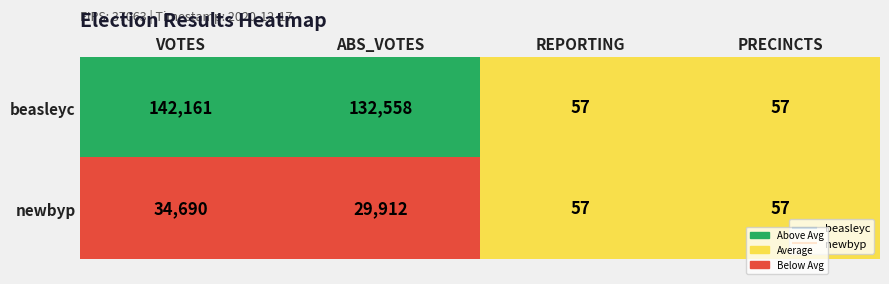

Which series changed the most between ABS_VOTES and REPORTING?

beasleyc